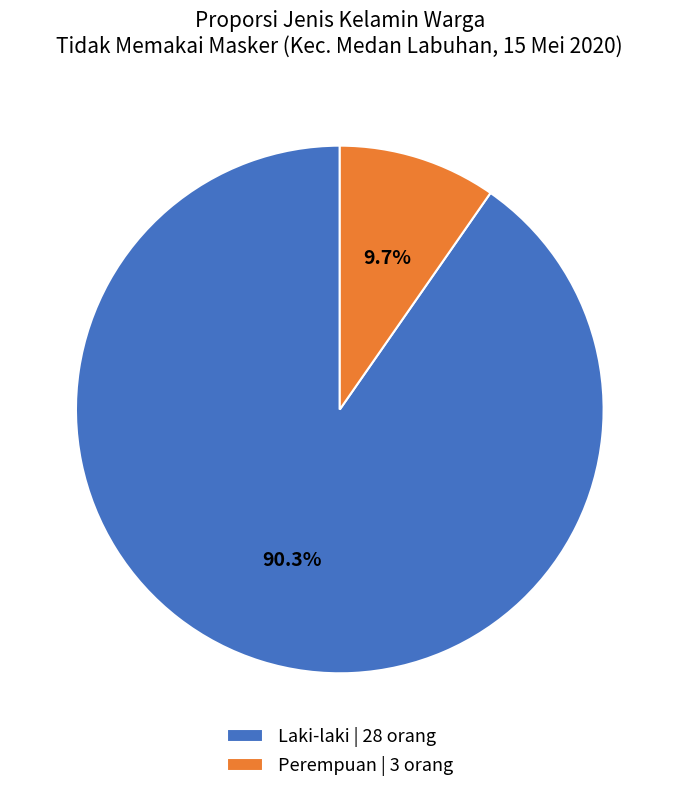

Is it true that Laki-laki is 90% of the pie?

True